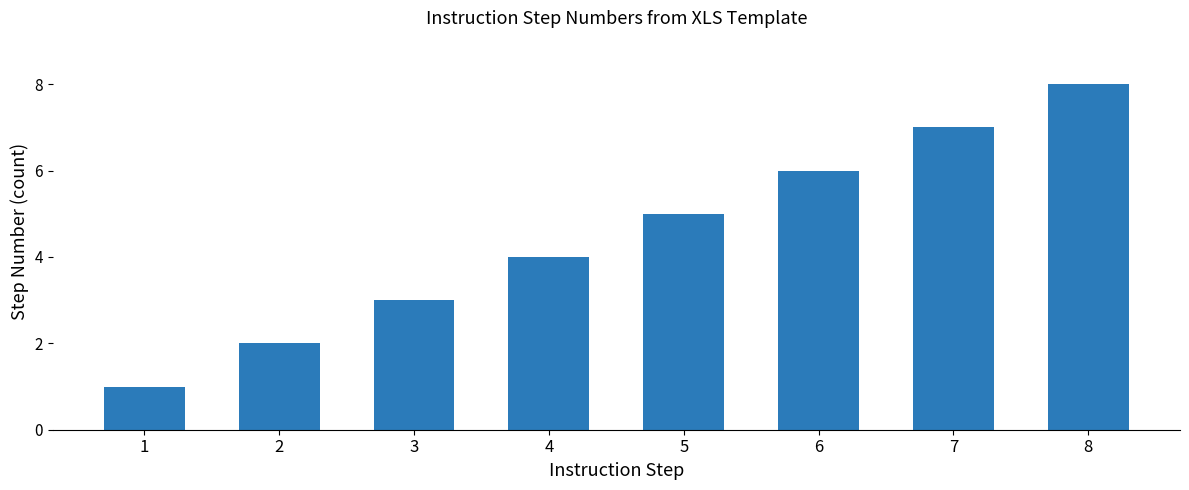

The value at 7 is 7. True or false?

True